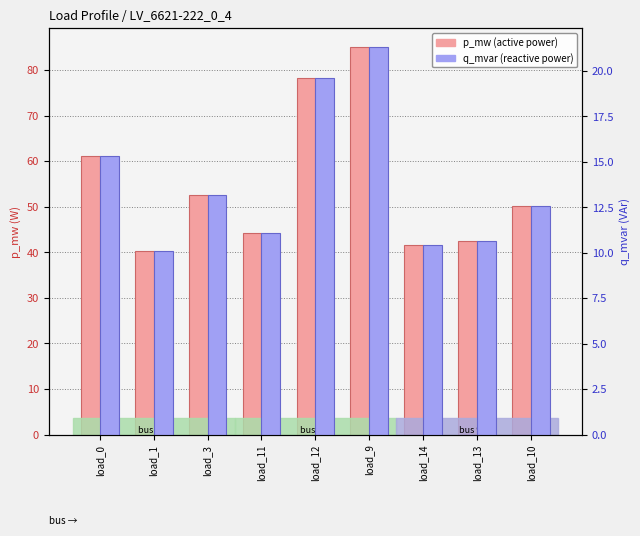

At which category is the sum across all series the highest?

load_9